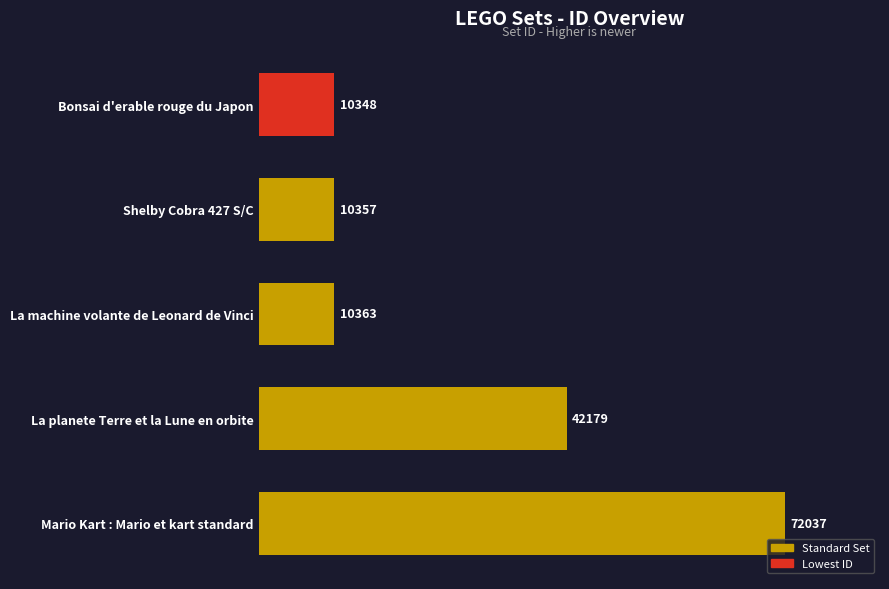

Which category has the highest value across all series?

Mario Kart : Mario et kart standard